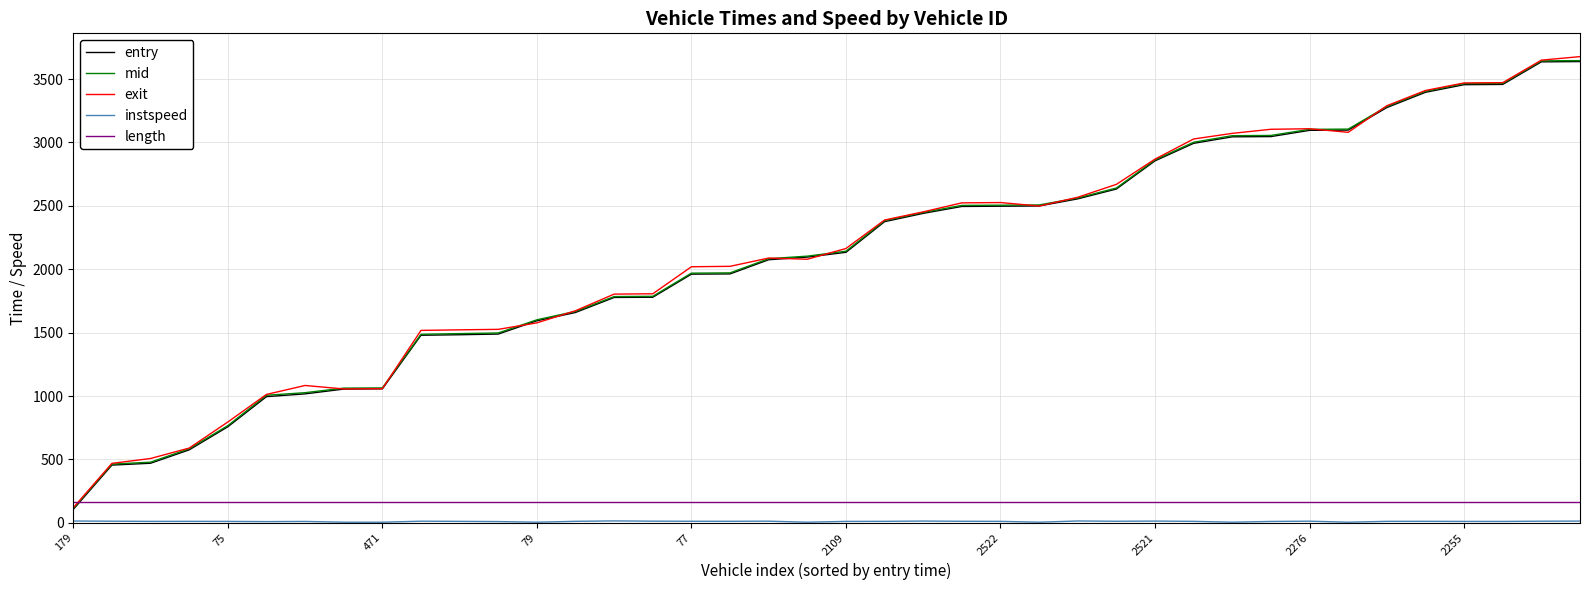

What is the greatest value displayed?

3676.8